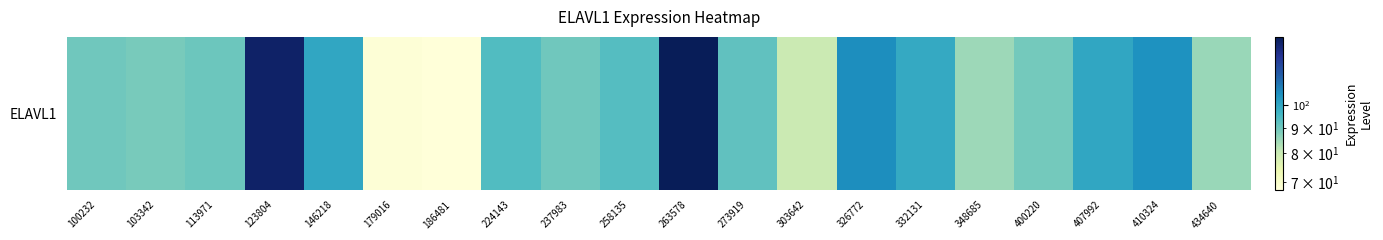

What is the smallest value displayed?

67.6